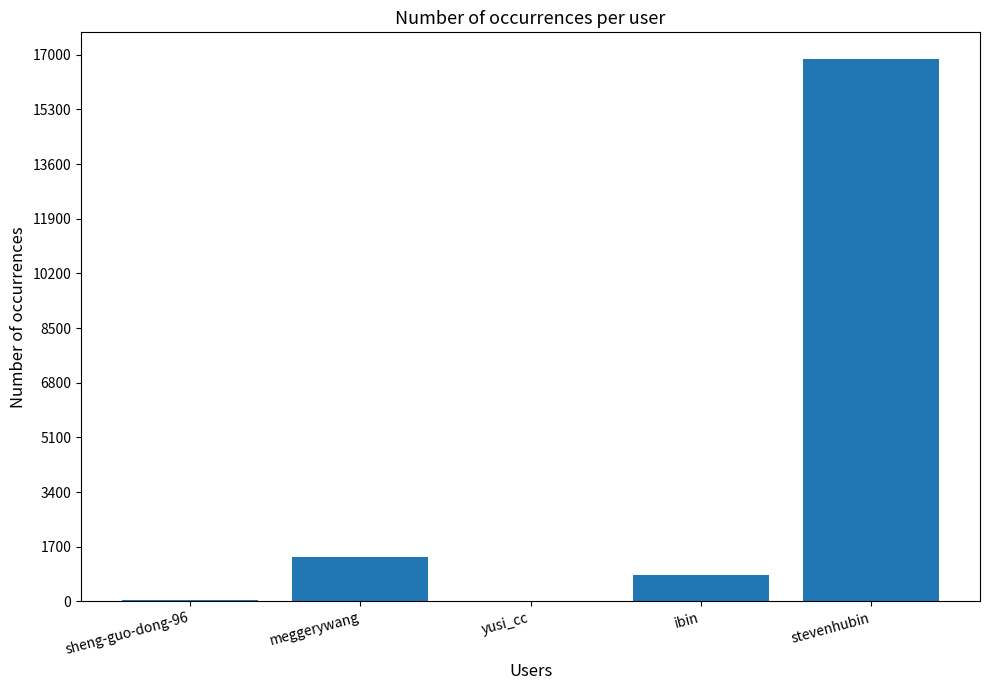

The chart shows a value of 1369 at meggerywang. True or false?

True